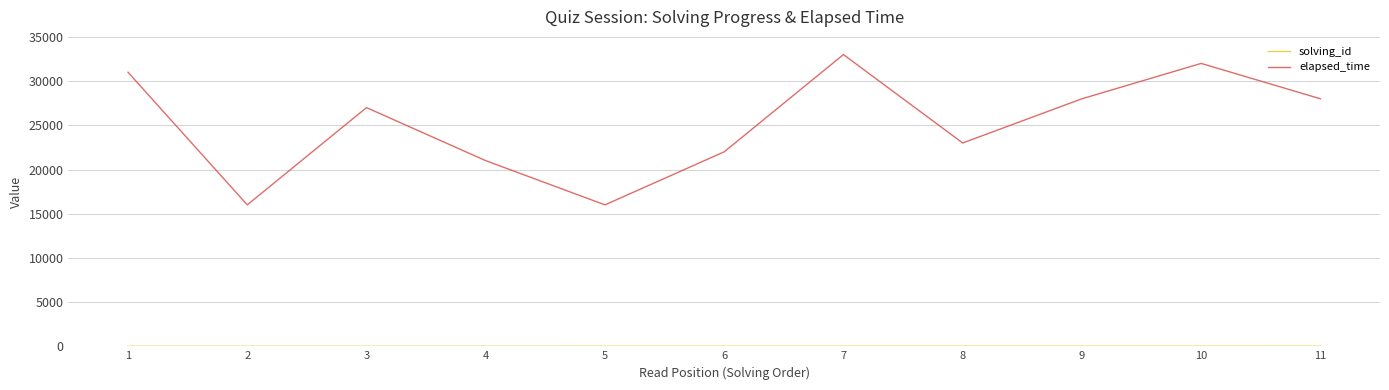

Does the chart have visible grid lines?

Yes